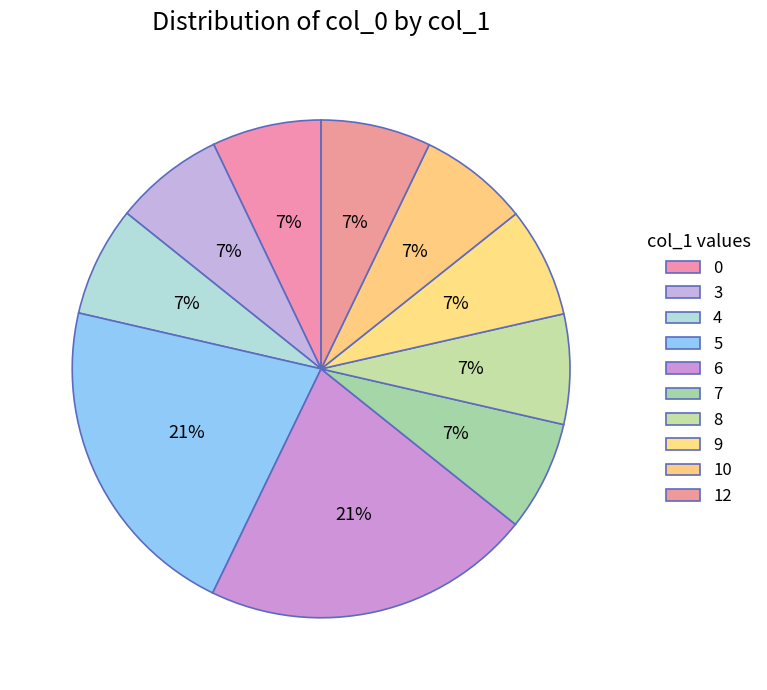

Is it true that 6 is 7% of the pie?

False